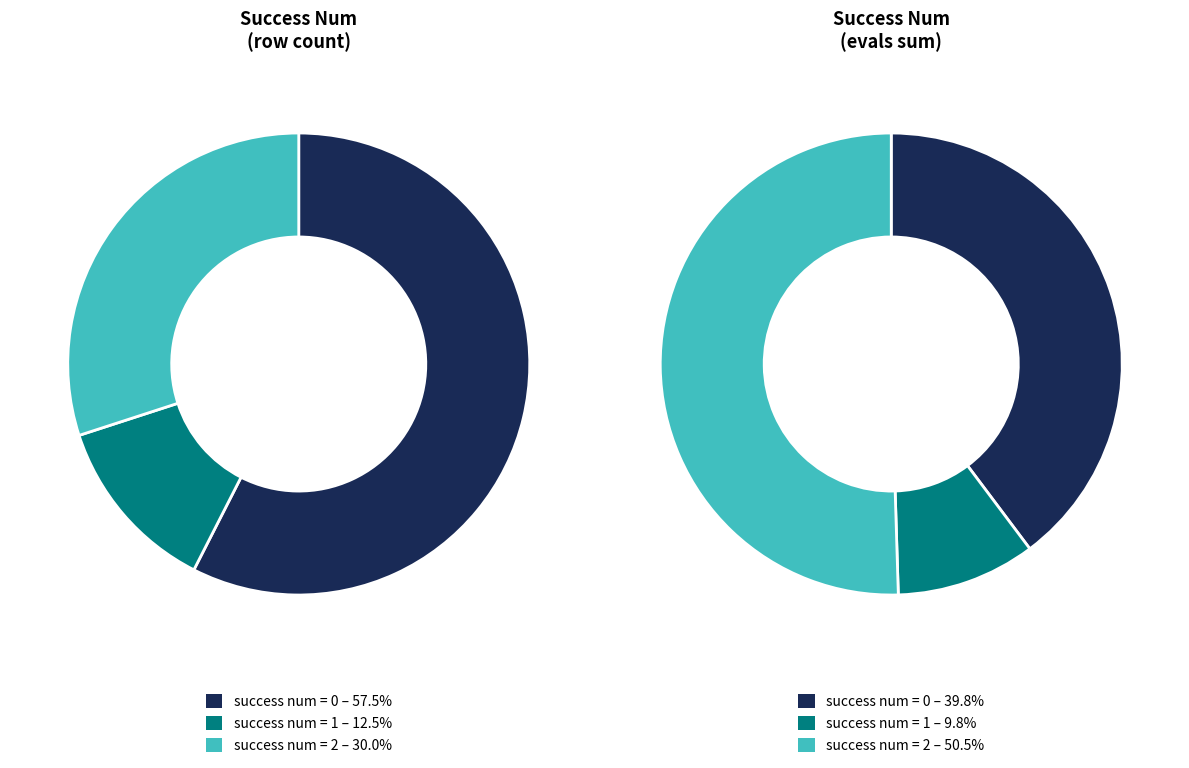

Count the number of slices in the pie.

6